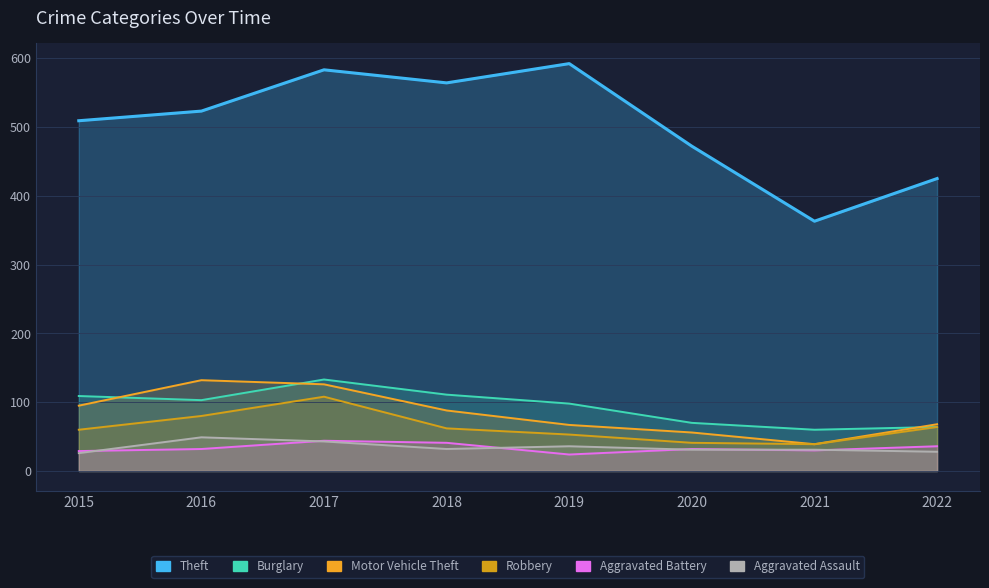

At which category is the sum across all series the highest?

2017